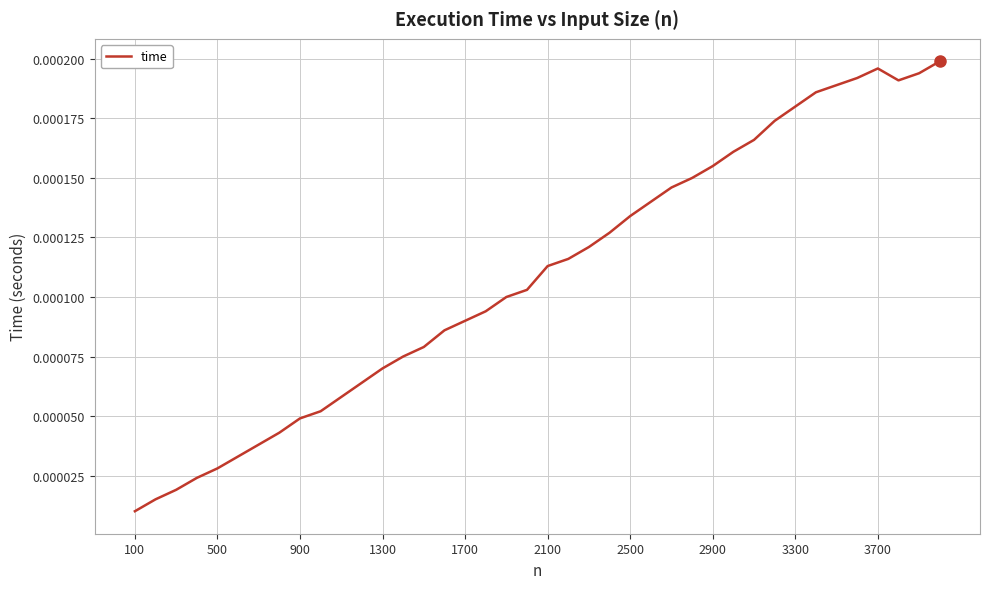

Is this an area chart (filled region under the line)?

No